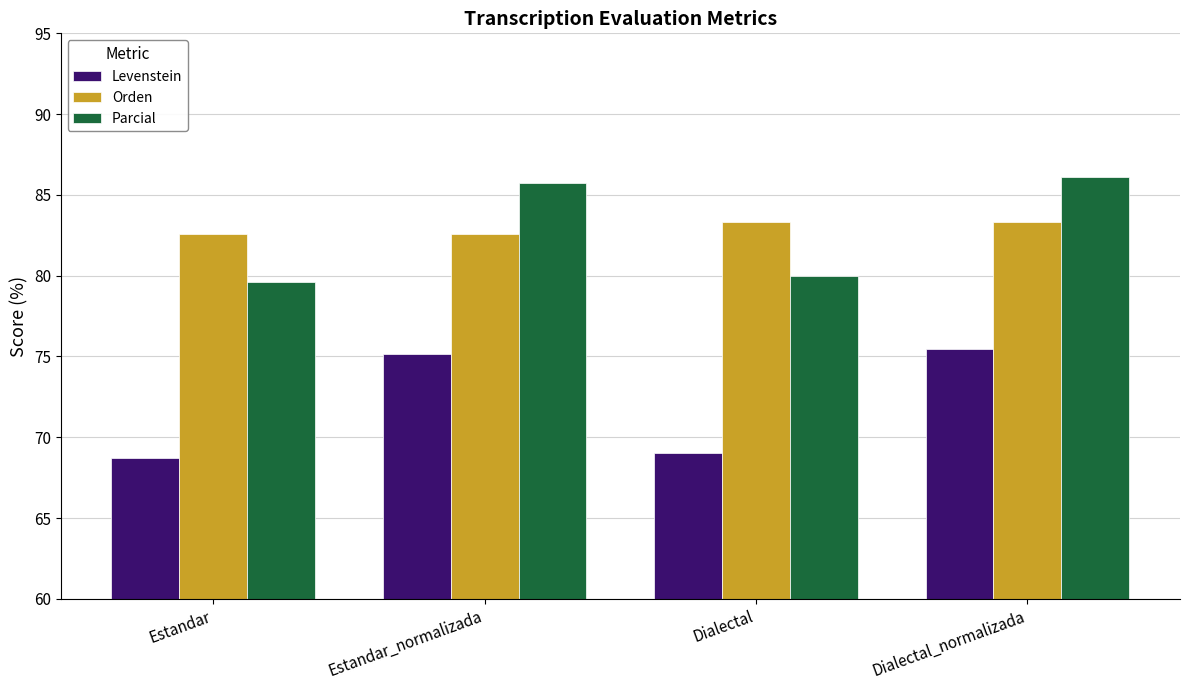

Where is Levenstein nearest to the value 72?

Dialectal